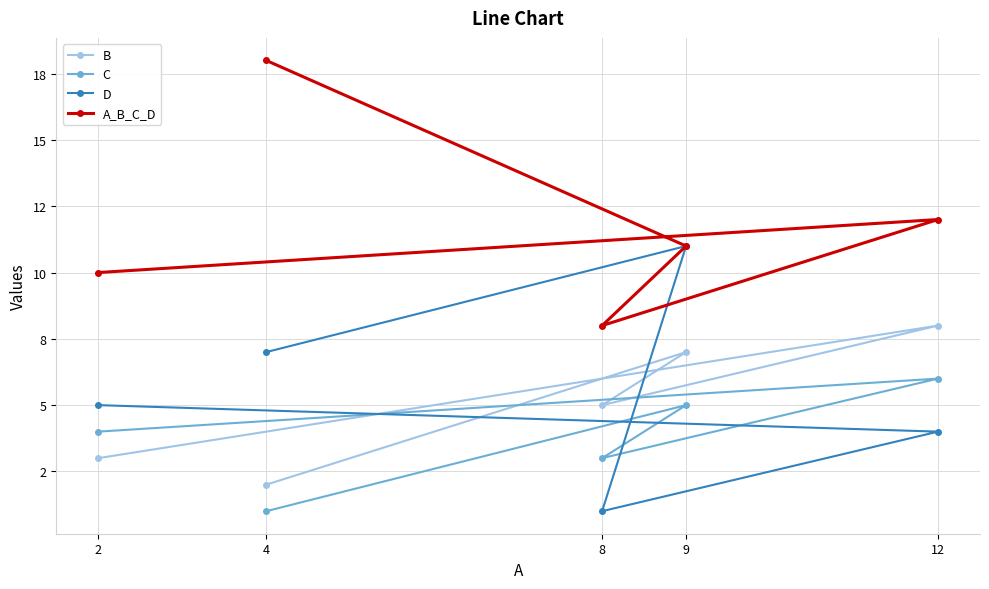

What is the maximum value for A_B_C_D?

18